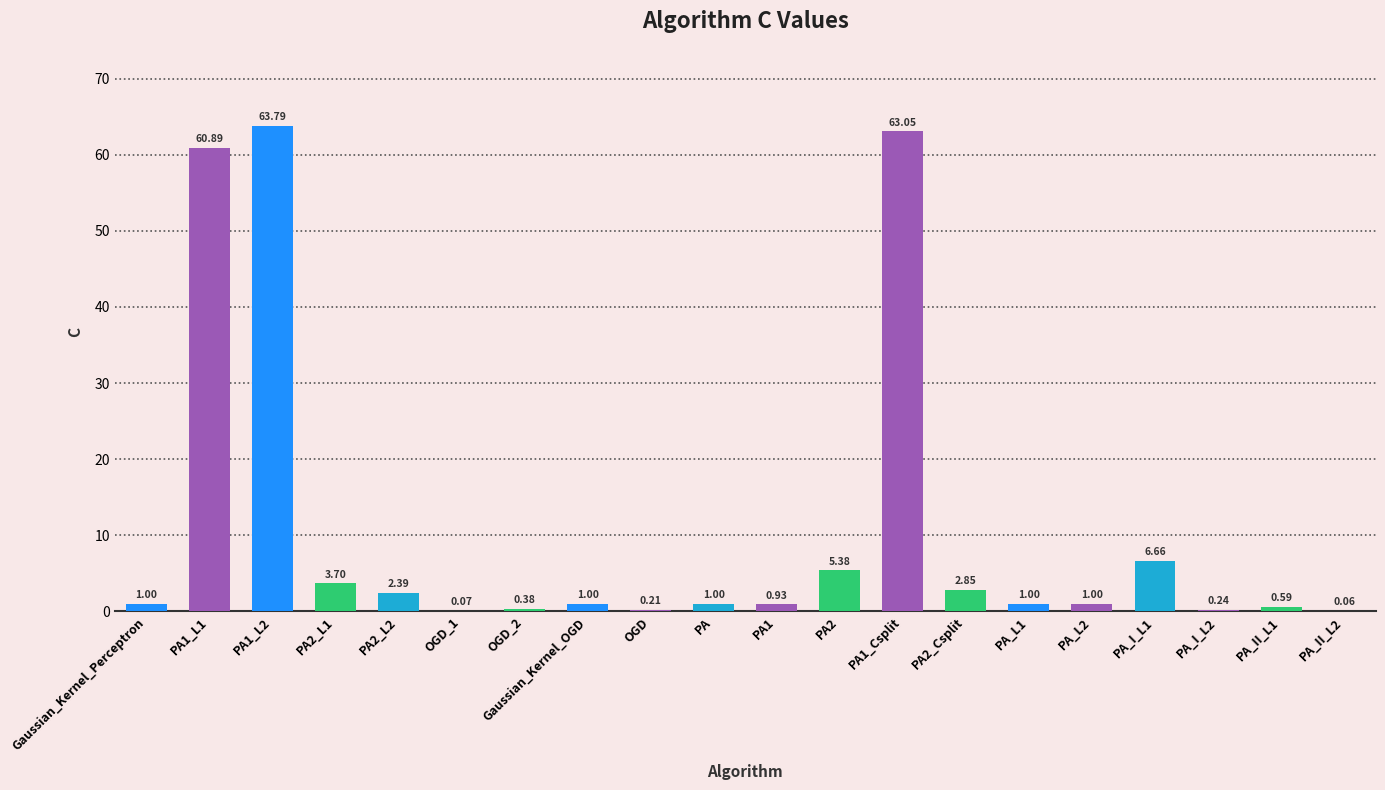

What is the change in value from PA1_Csplit to PA_II_L1?

-62.5